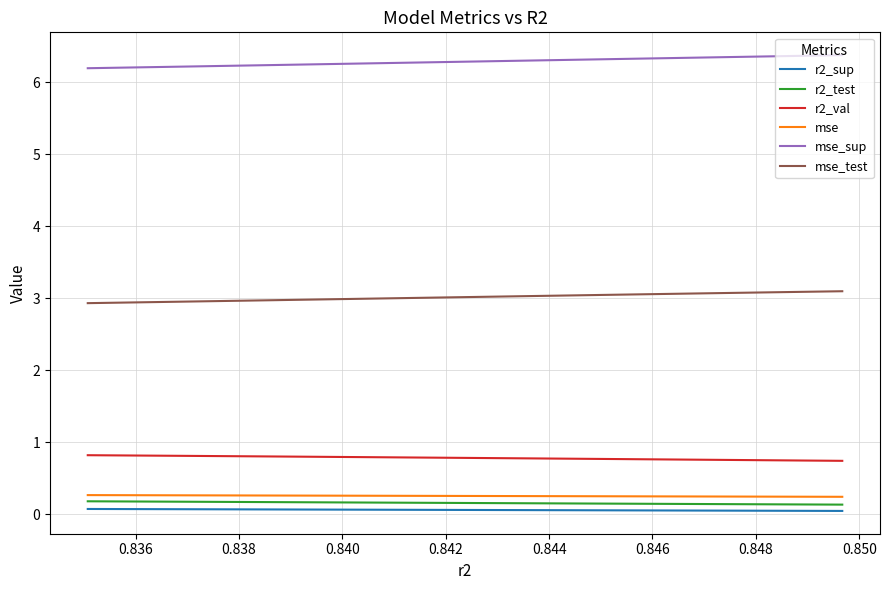

True or false: r2_test and r2_val cross at least once.

False